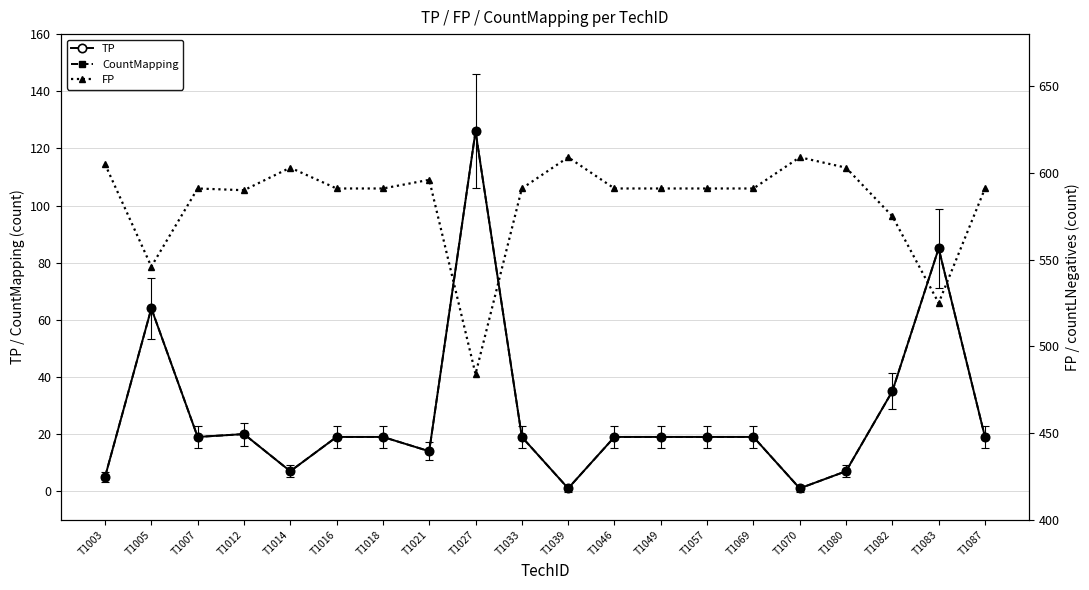

At which category does FP reach its first local valley?

T1005